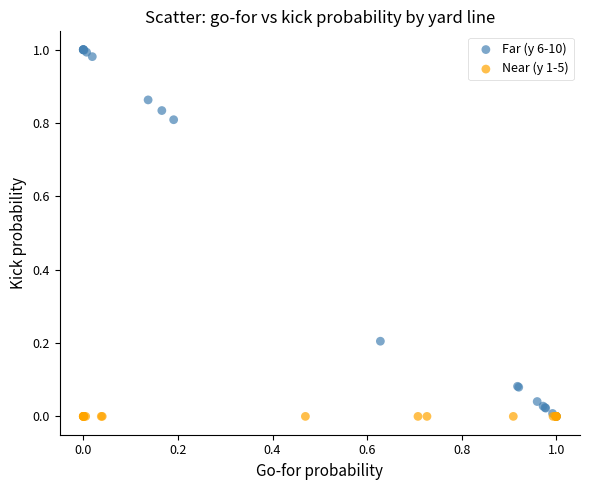

Which series contains the highest Y value?

Far (y 6-10)